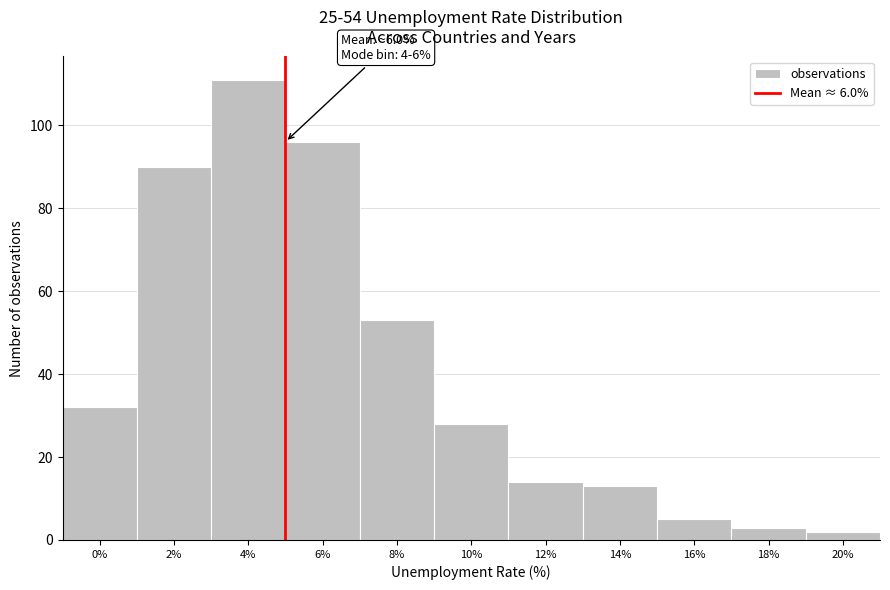

Reading right to left, transcribe all the data shown in this chart.

20%=2	18%=3	16%=5	14%=13	12%=14	10%=28	8%=53	6%=96	4%=111	2%=90	0%=32